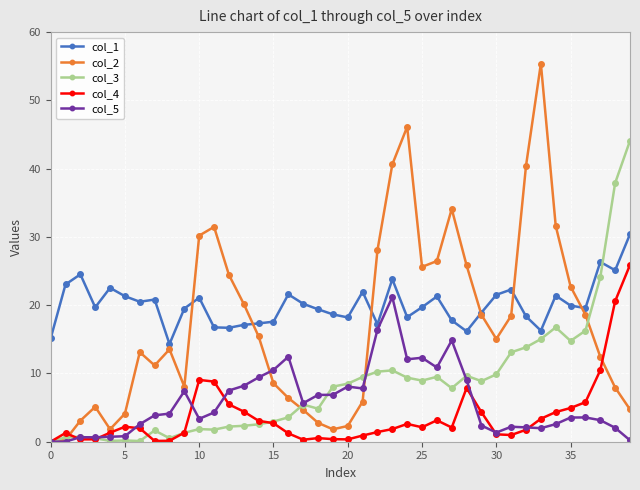

Which series has the largest range (max minus min)?

col_2